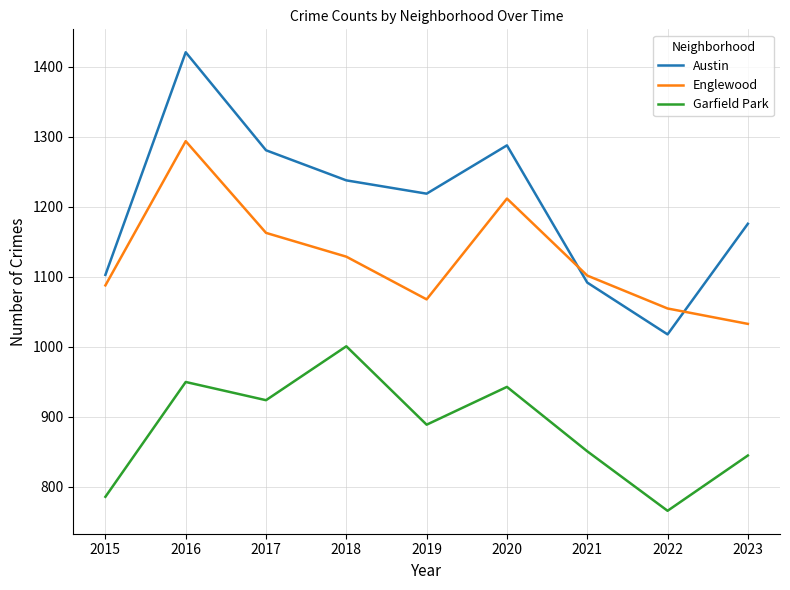

Which series has the largest range (max minus min)?

Austin